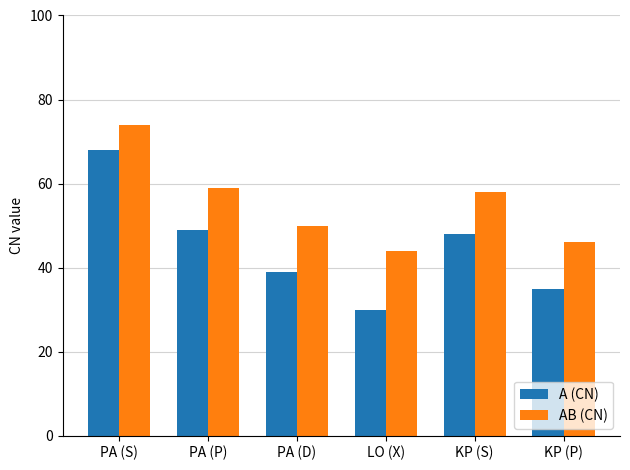

Count the number of data series in this chart.

2